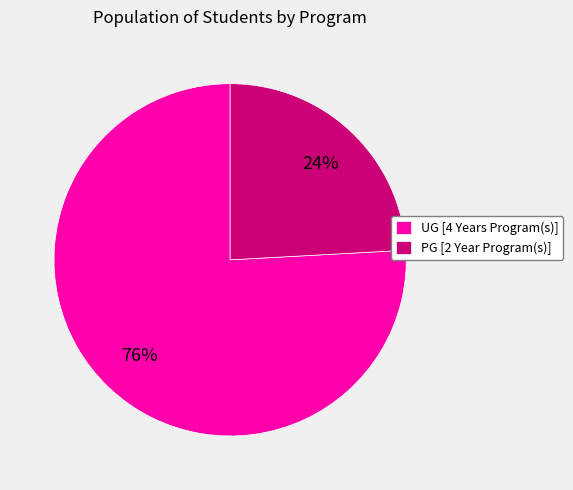

Which slice is the largest?

UG [4 Years Program(s)]